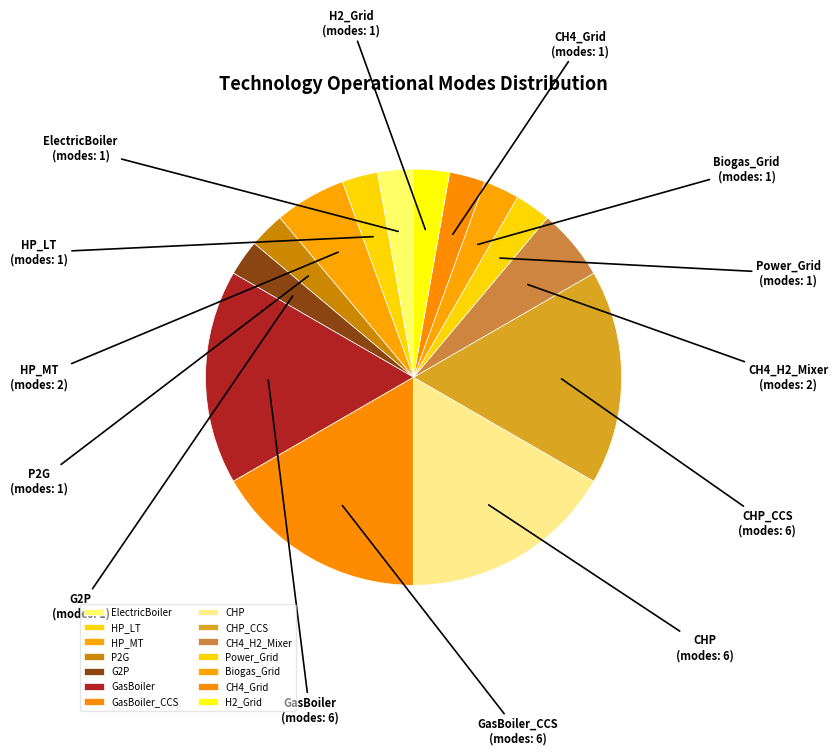

Is the sum of CH4_Grid and CH4_H2_Mixer greater than half?

No